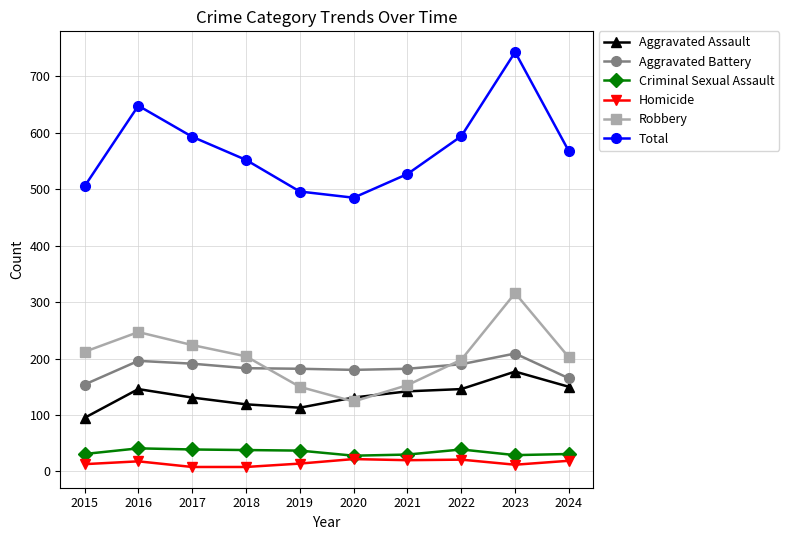

What is the spread (max minus min) of values at 2015?

492